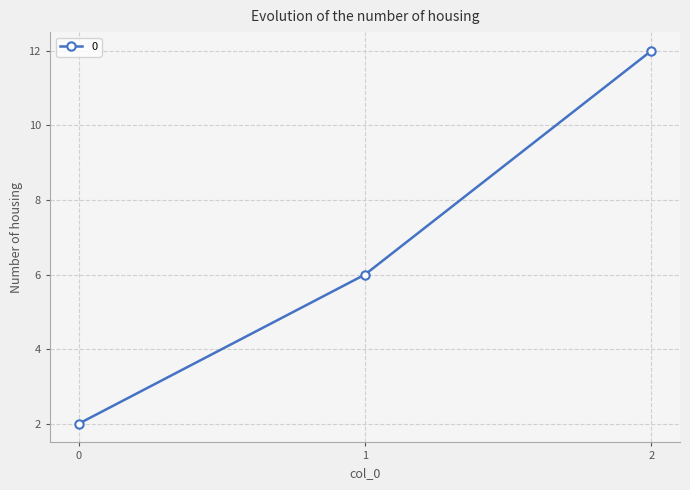

What is the change in value from 1 to 2?

+6